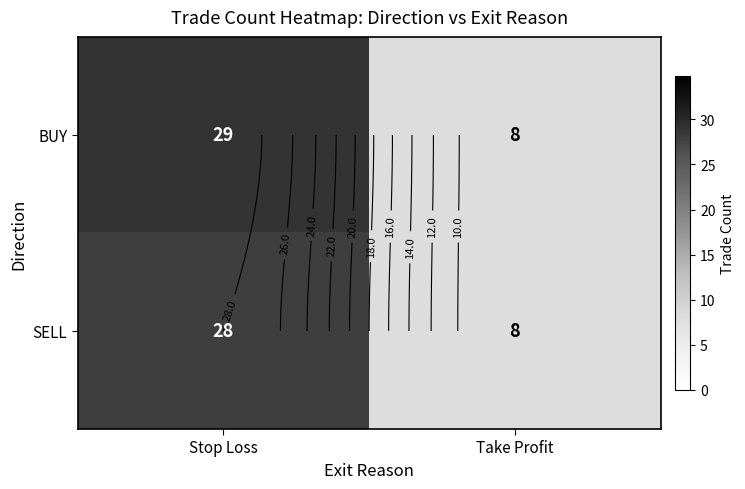

What is the total value across all series at Stop Loss?

57